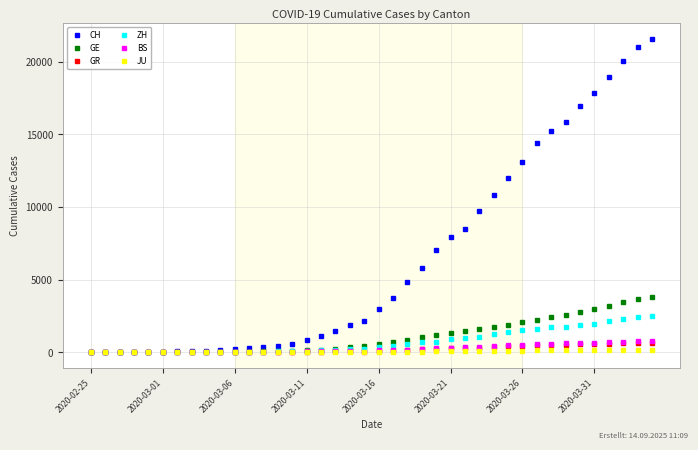

At how many categories does at least one series exceed 16439?

6